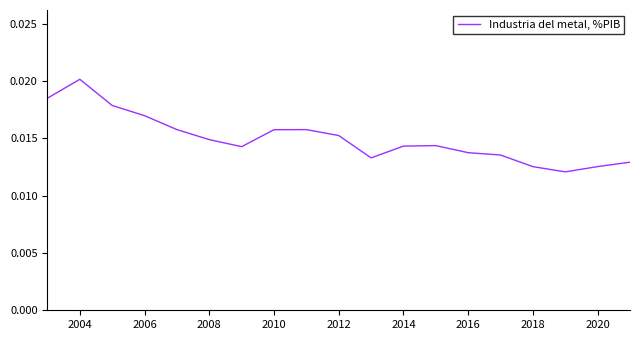

Which label corresponds to the largest value in the chart?

2004